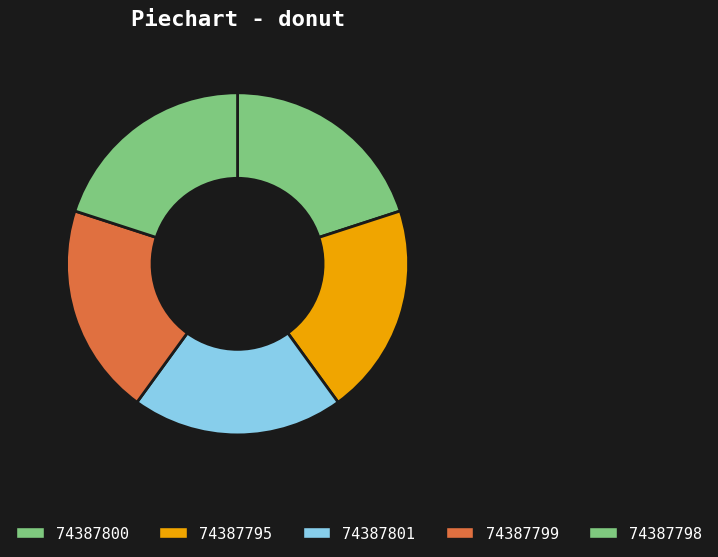

Is 74387801 the majority of the pie?

No